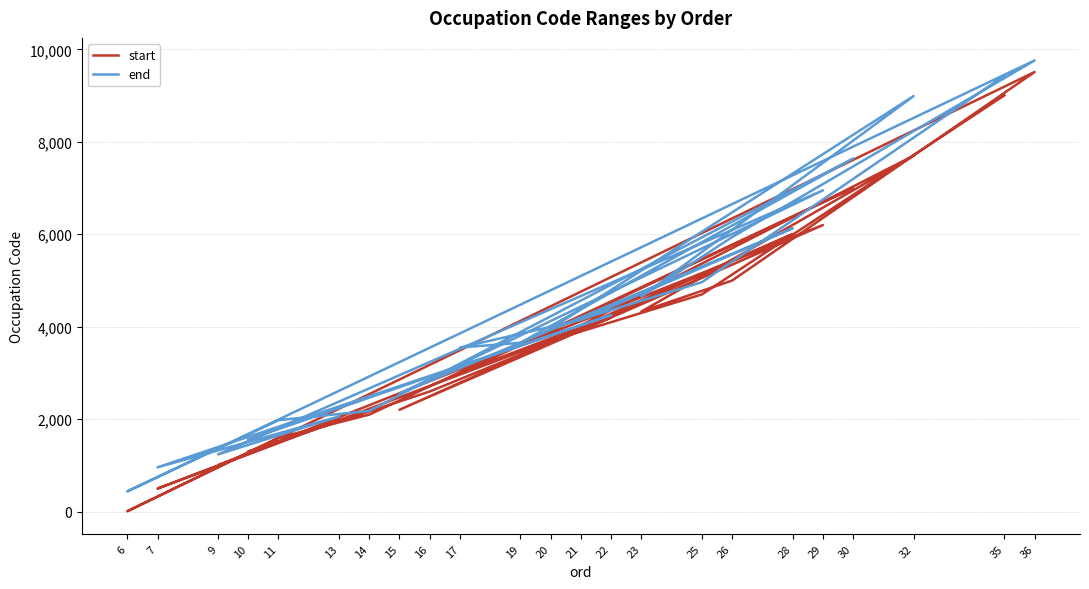

List the series in order of their peak value, highest first.

end, start